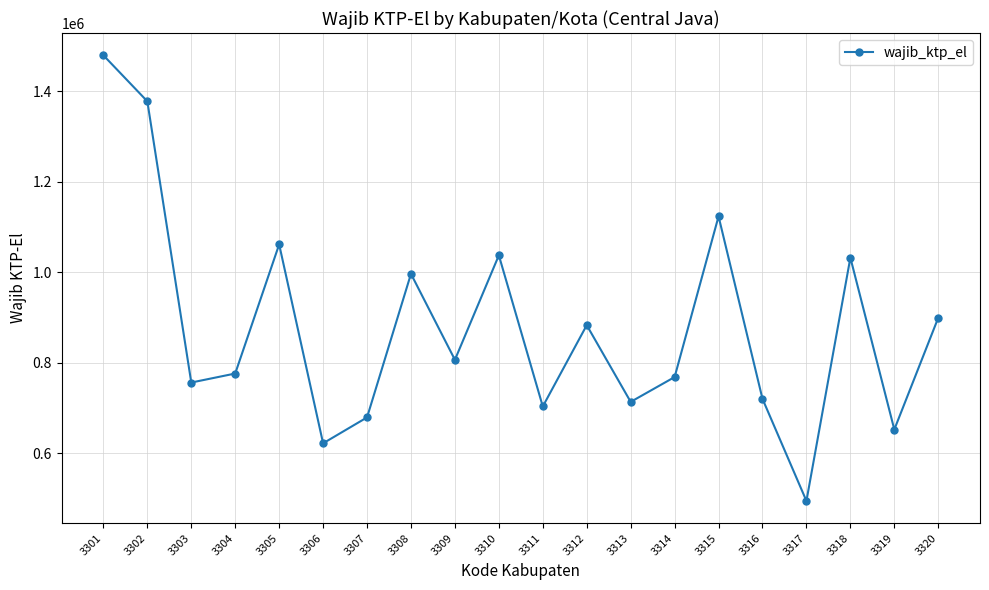

True or false: the data shows 609133 at 3308.

False